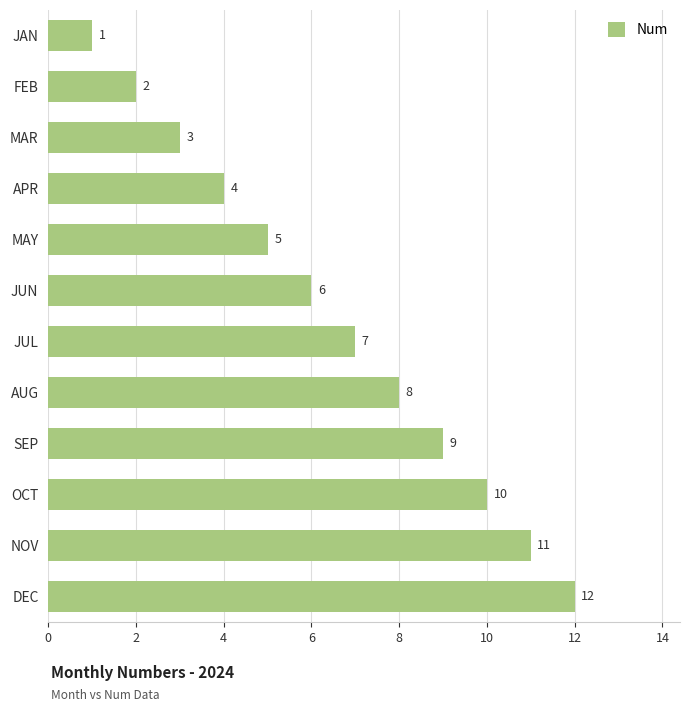

Which has a higher value, MAR or MAY?

MAY